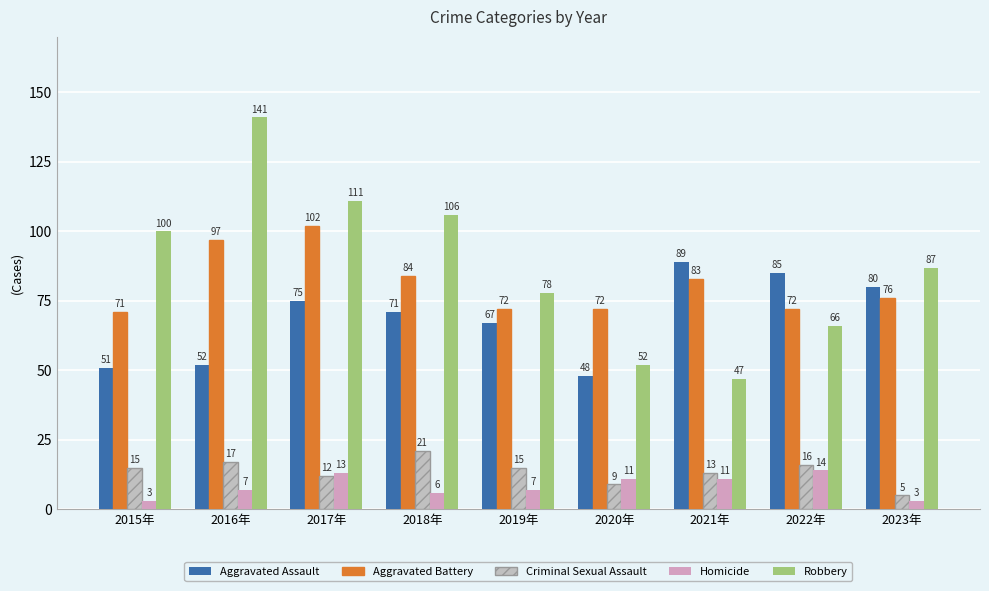

What is the difference between the second highest and minimum values in the Aggravated Battery series?

26